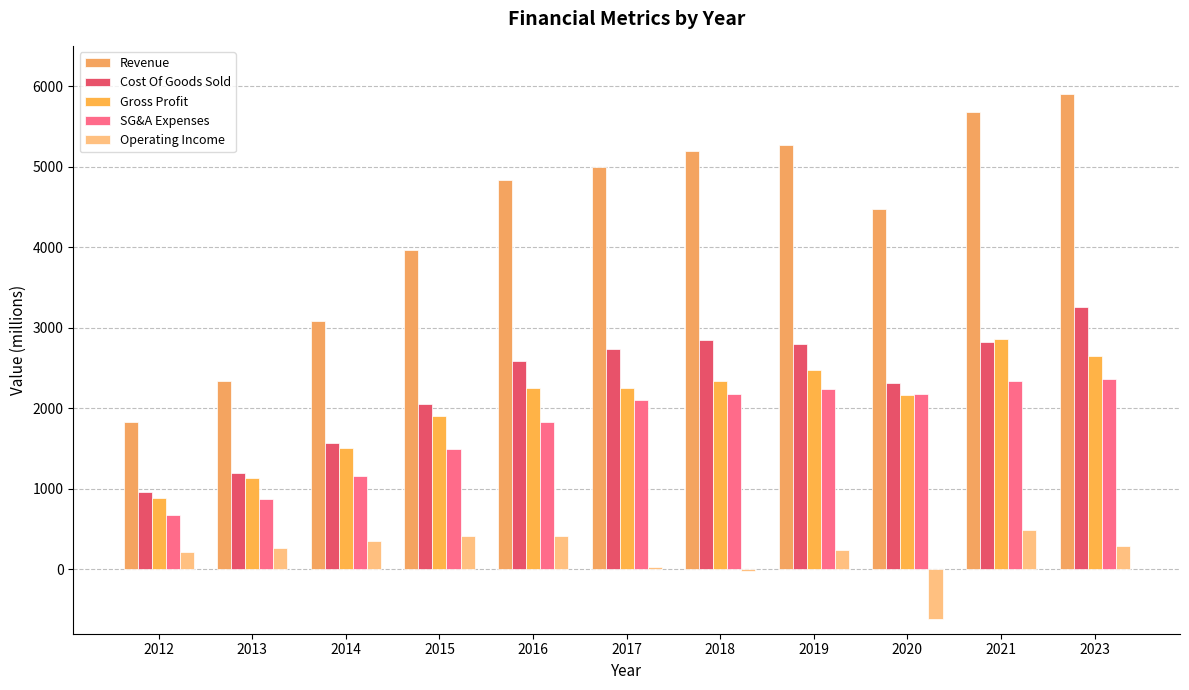

Count the number of data series in this chart.

5